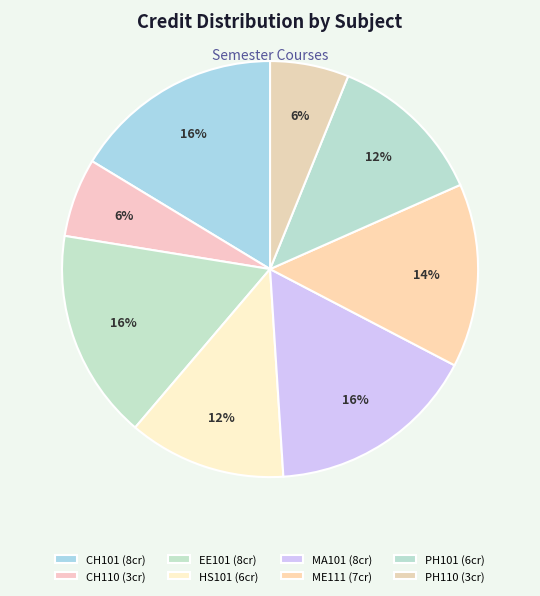

To the nearest percent, what is the difference between the largest and smallest slice percentages?

10%